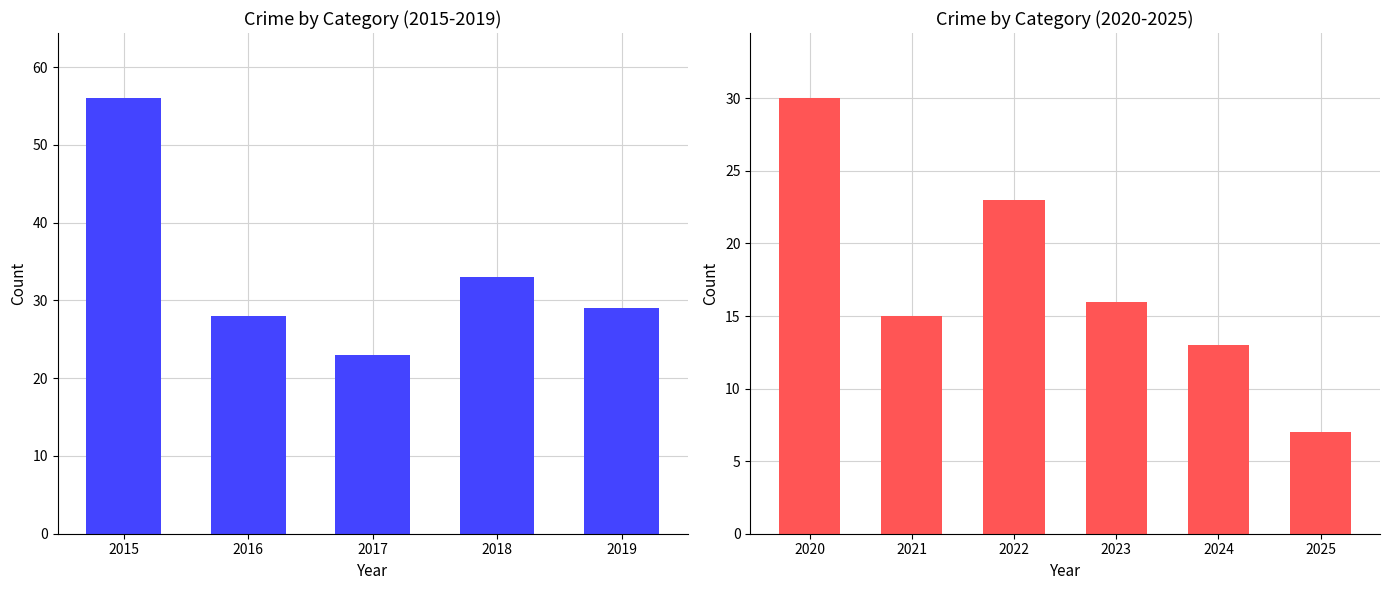

What is the value of the 4th bar from the left?

16